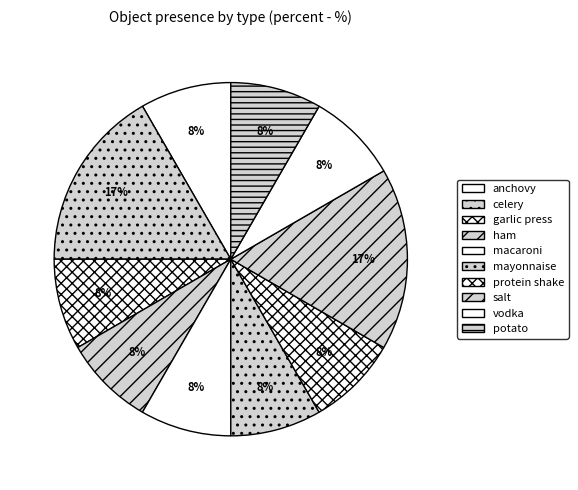

Count the number of slices in the pie.

10